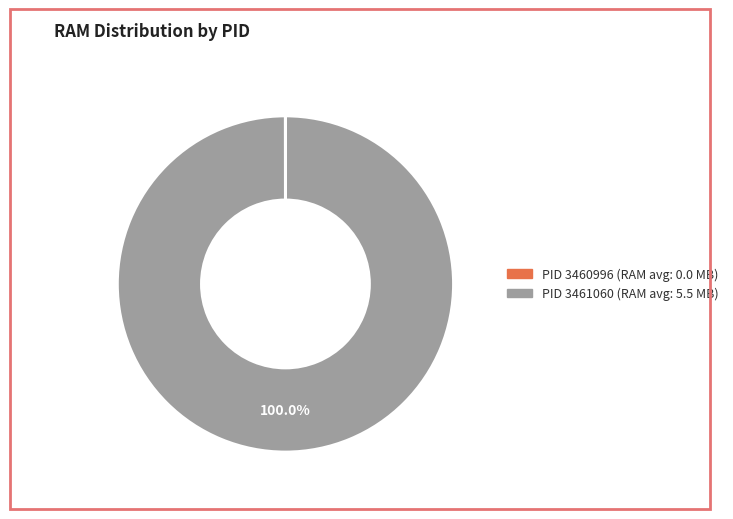

Is there a majority slice in this chart?

Yes